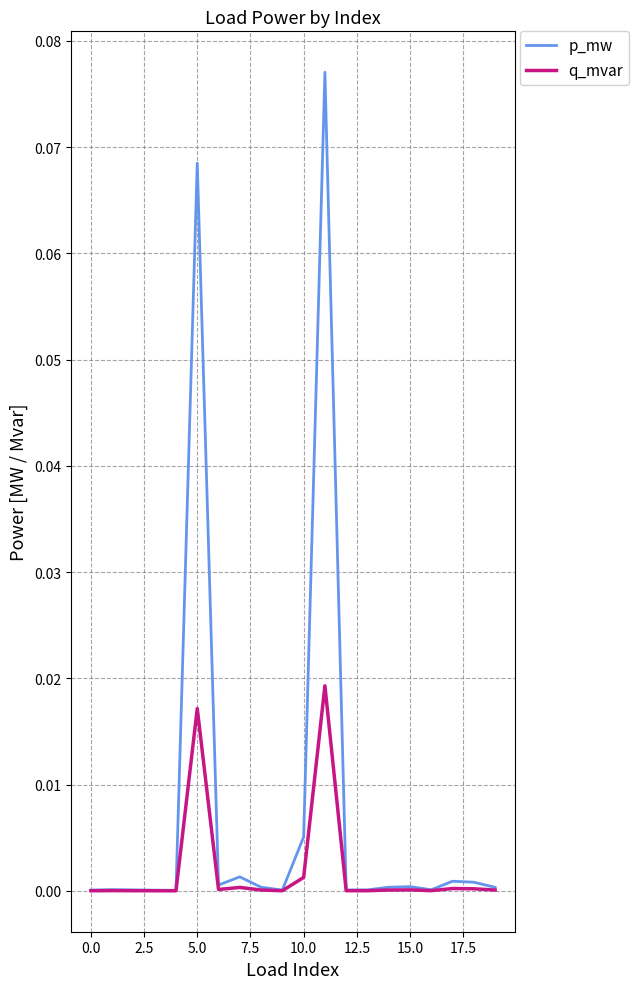

Which series has the largest total across all categories?

p_mw